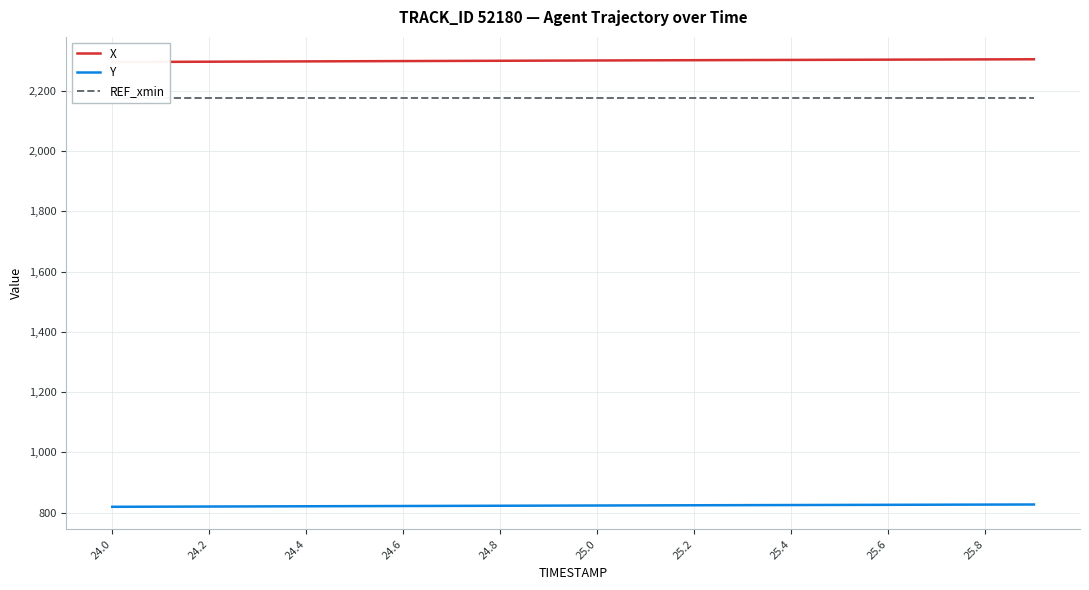

What is the minimum value for Y?

819.1